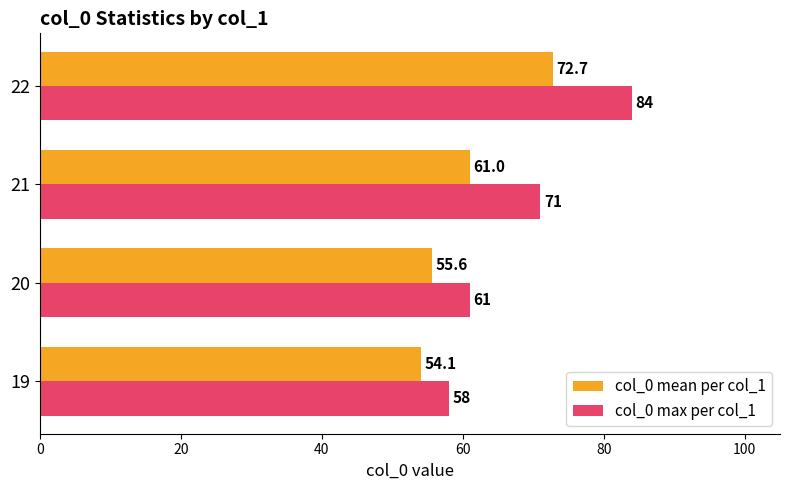

At how many categories does at least one series exceed 77?

1